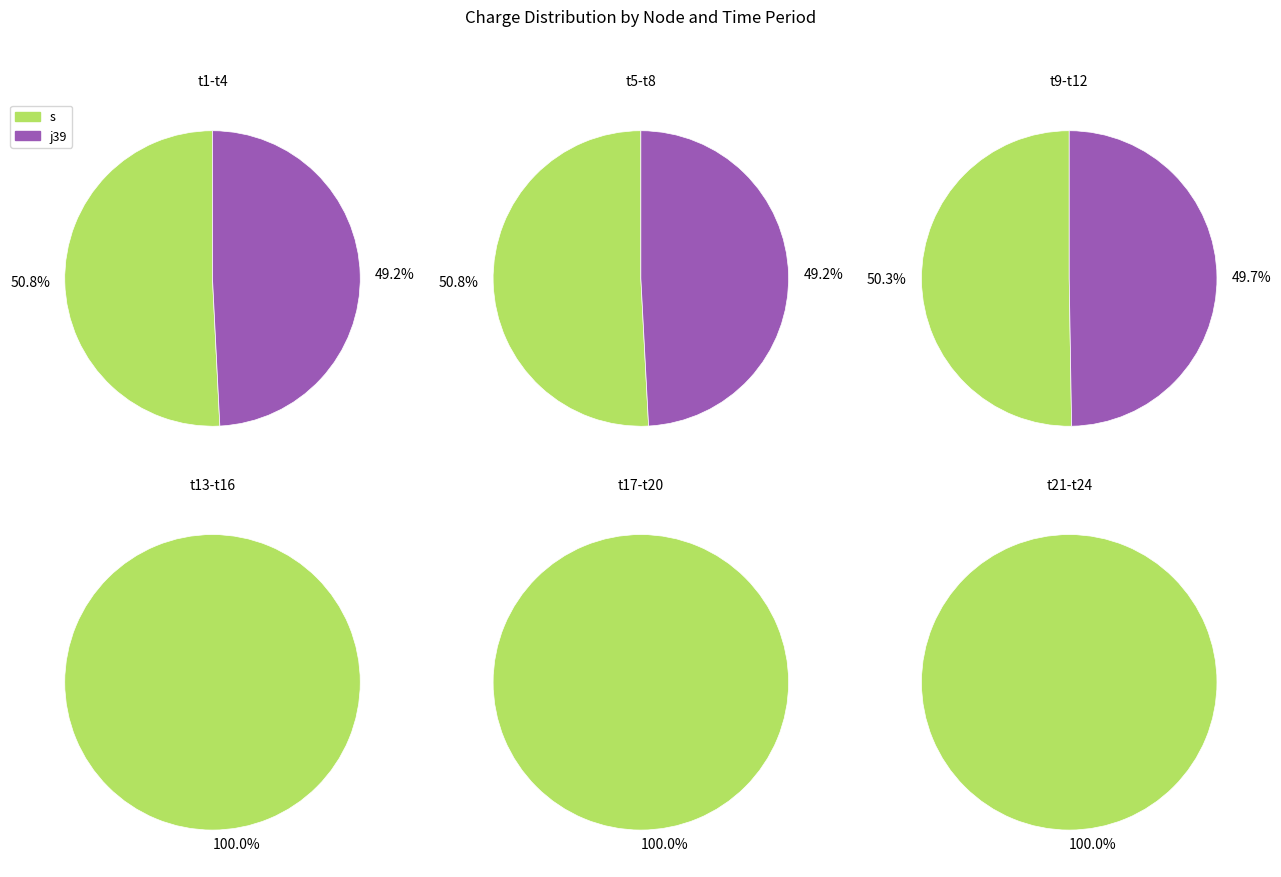

Which series has the widest spread of values?

j39